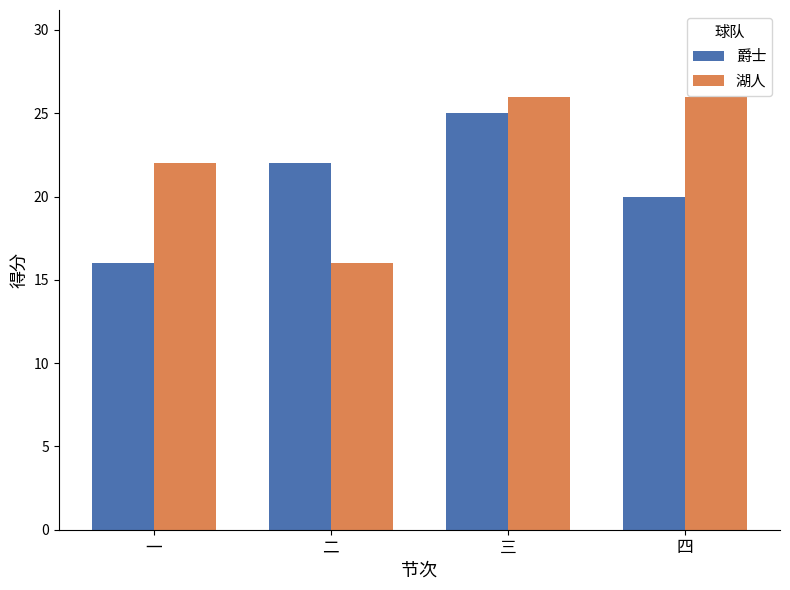

What is the difference between the second highest and second lowest values in the 湖人 series?

4